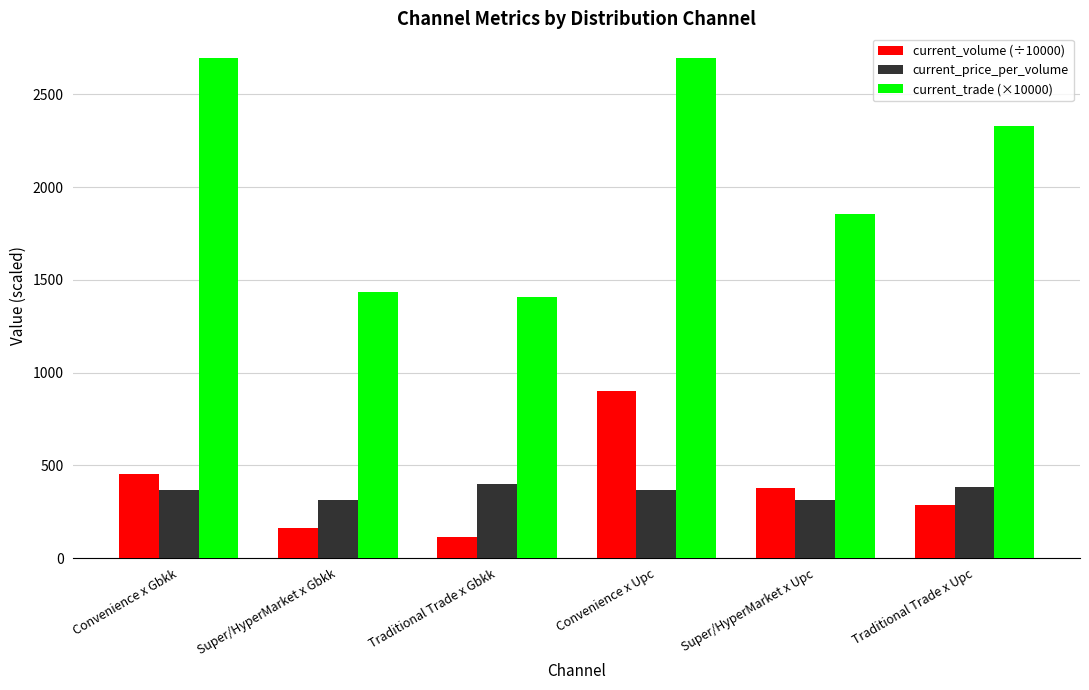

How many distinct data groups are displayed?

3